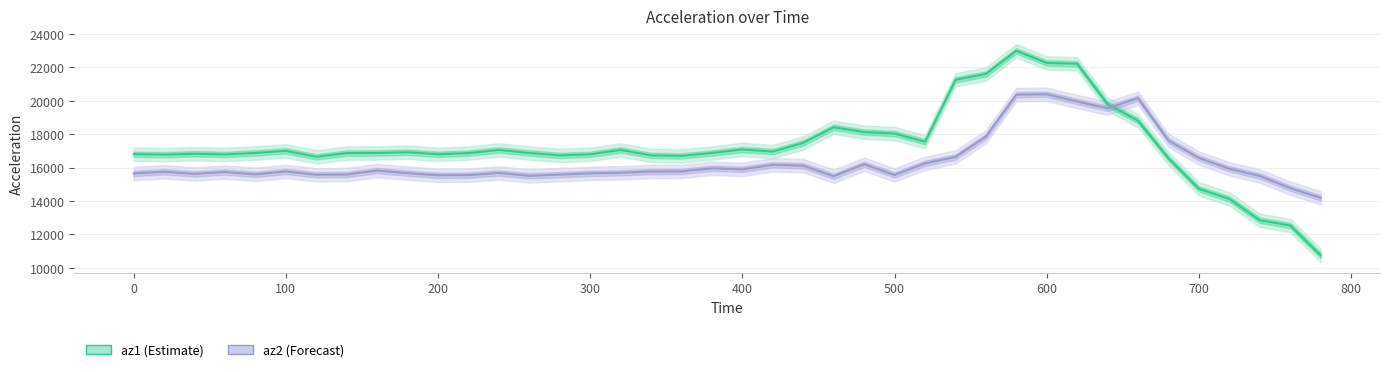

At how many categories does at least one series exceed 17647?

10